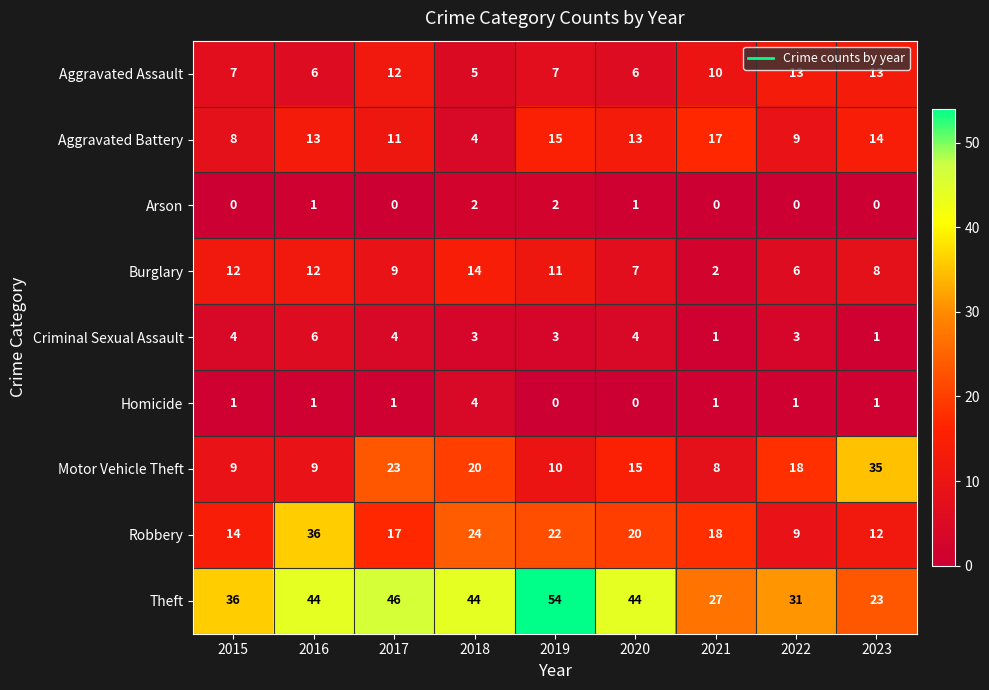

Is it true that Criminal Sexual Assault equals 0 at 2023?

False